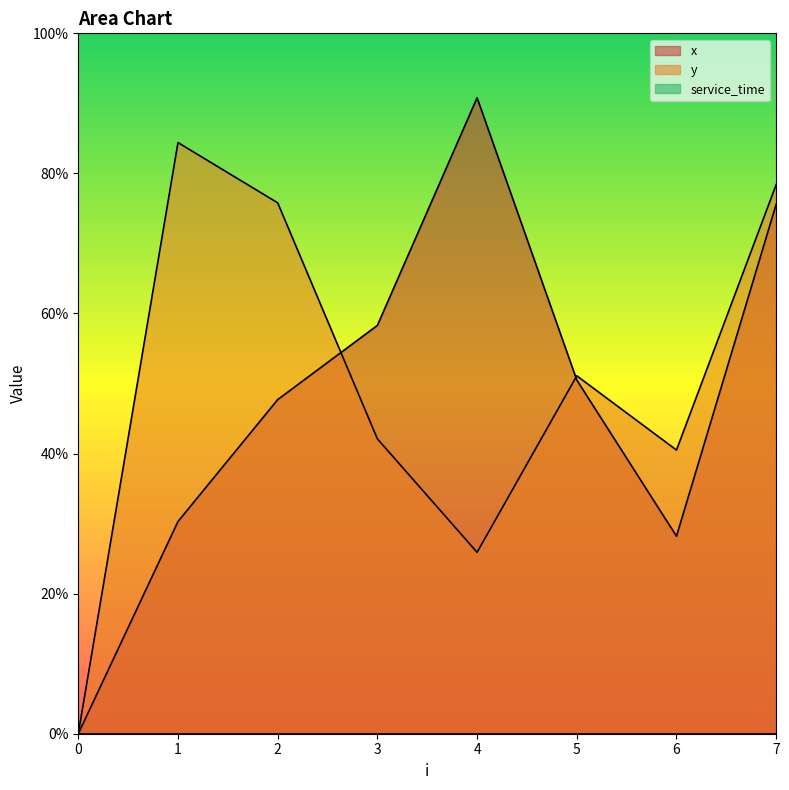

Between 1 and 0, which is larger?

1